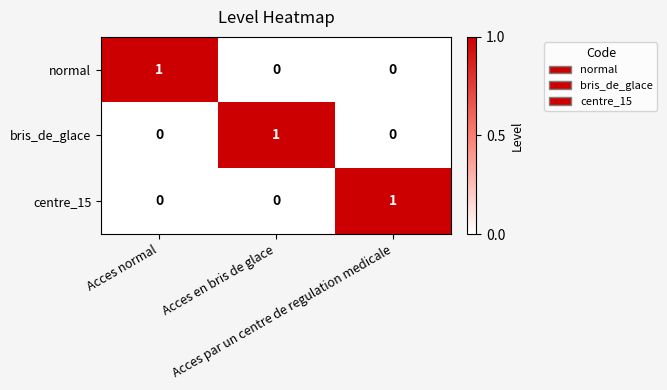

At how many categories does at least one series exceed 0?

3